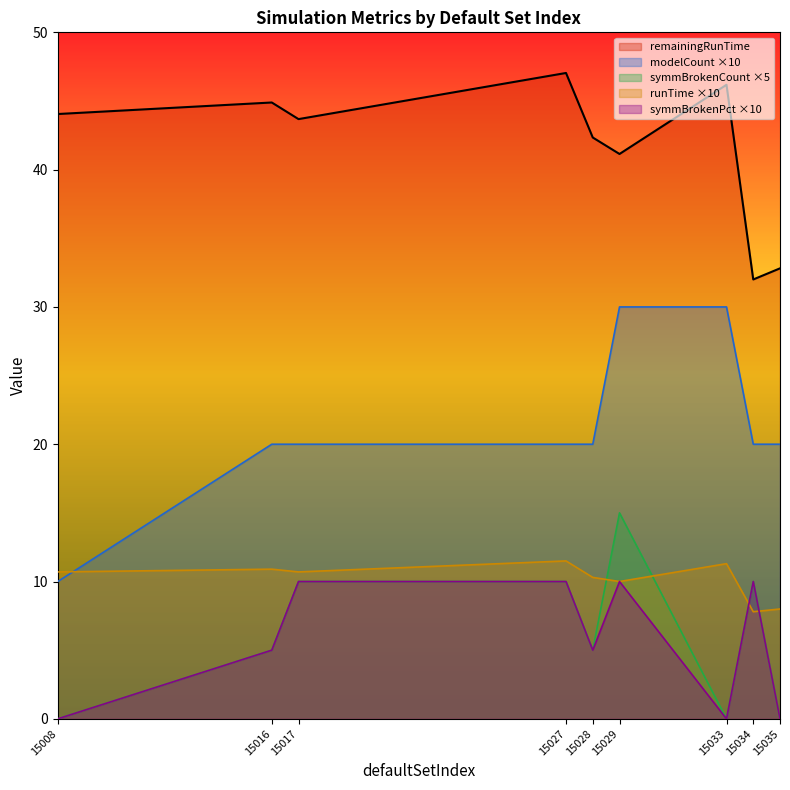

Which series changed the most between 15028 and 15034?

remainingRunTime